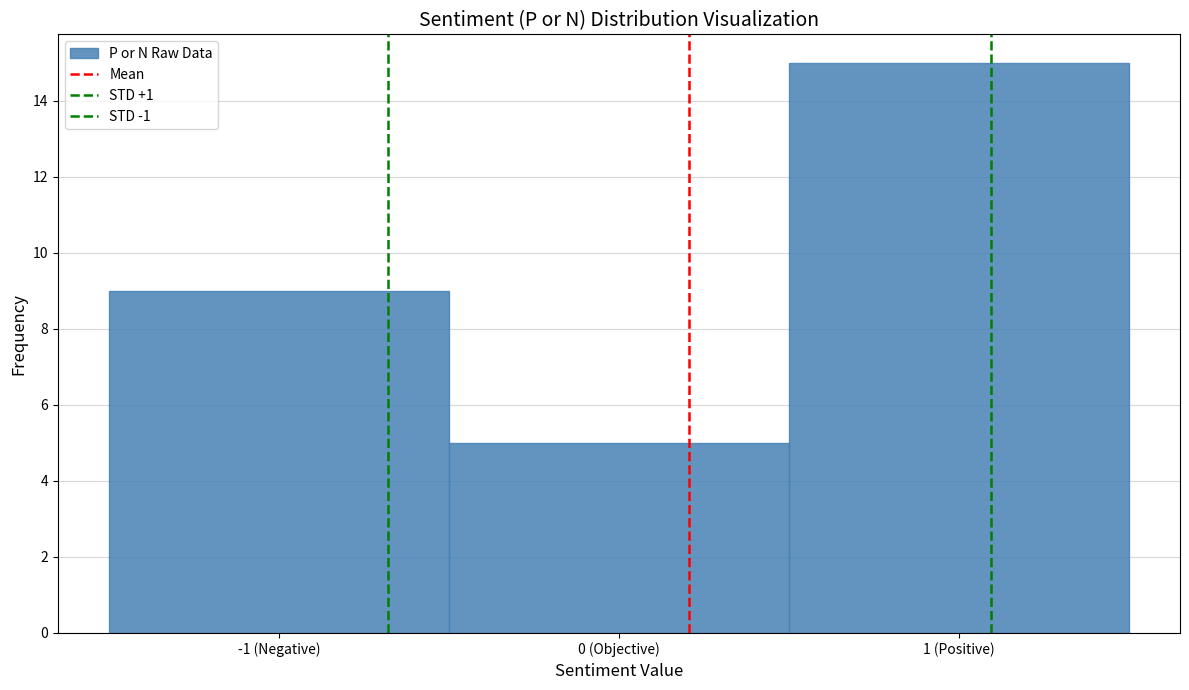

How many distinct data groups are displayed?

1